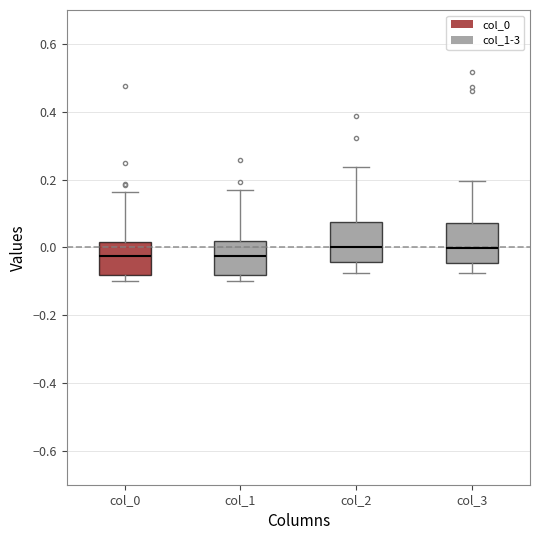

Reading left to right, transcribe this box plot: for each box, give where its median line is, the range the box spans, and where its two whiskers end, as read against the y-axis. The values are not printed on the chart, so give them approximately, as read against the axis.

col_0: median -0.02, box -0.08 to 0.02, whiskers -0.10 to 0.16
col_1: median -0.02, box -0.08 to 0.02, whiskers -0.10 to 0.16
col_2: median 0.00, box -0.04 to 0.08, whiskers -0.08 to 0.24
col_3: median 0.00, box -0.04 to 0.08, whiskers -0.08 to 0.20